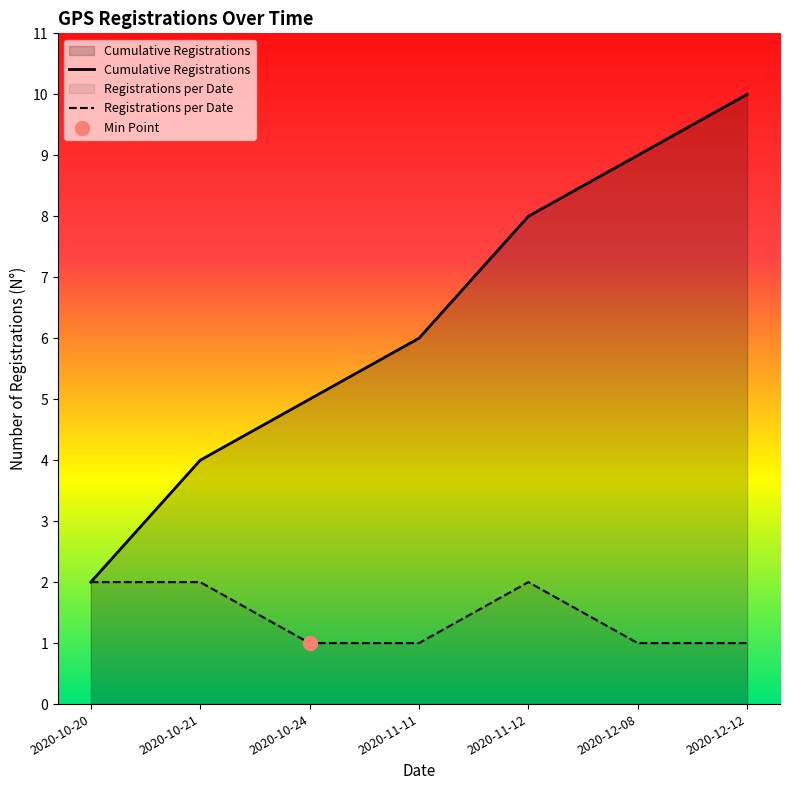

At which category is the sum across all series the highest?

2020-12-12